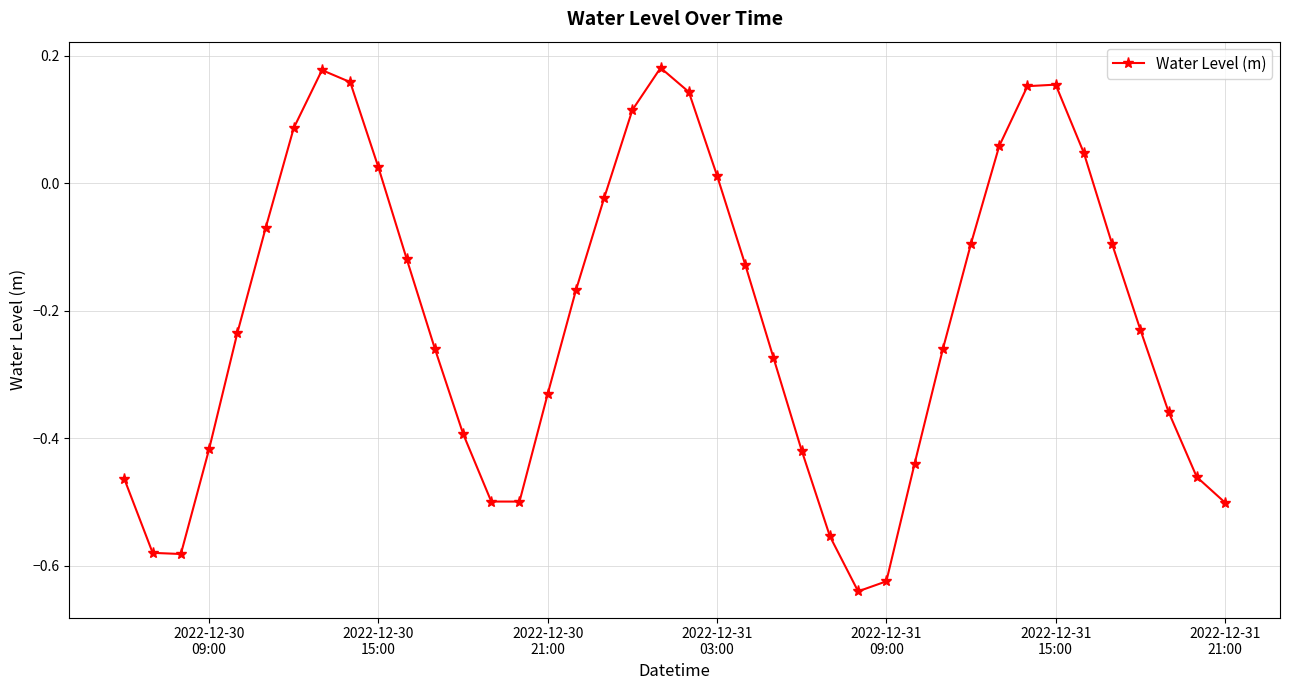

What is the sum of all values?

-8.4